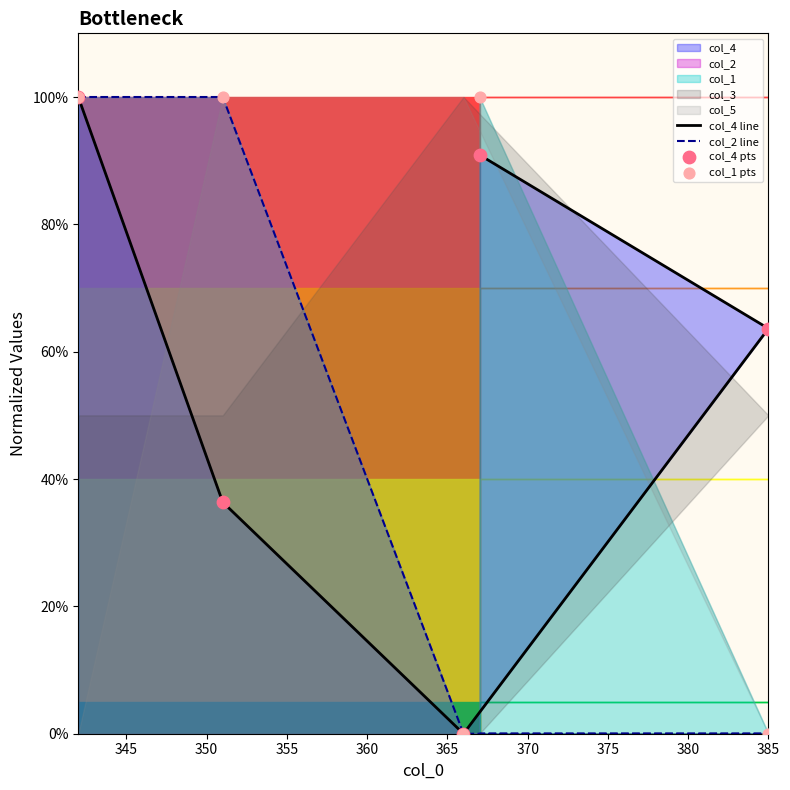

Is the value of col_4 pts at 340 greater than the value of col_2 line at 355?

Yes